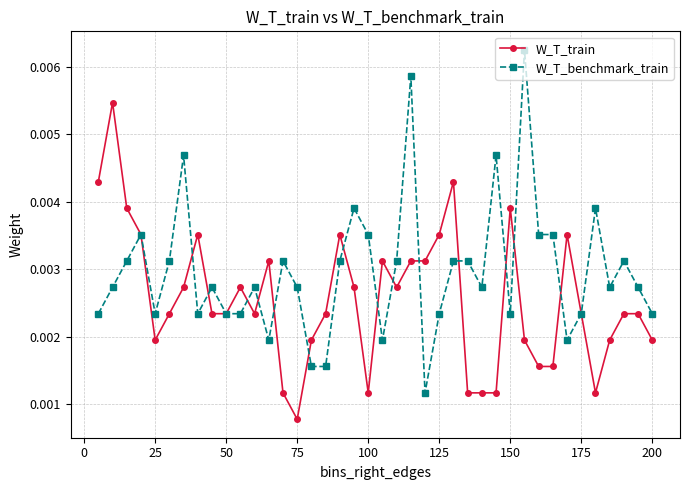

List the series in order of their overall mean, highest first.

W_T_benchmark_train, W_T_train